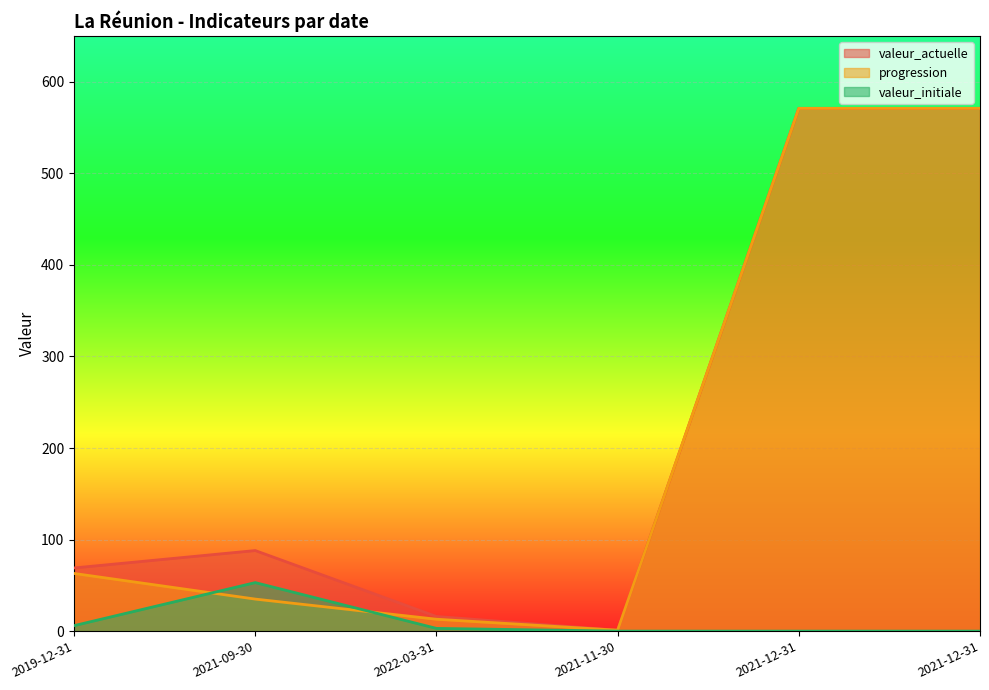

At which category is the sum across all series the highest?

2021-12-31